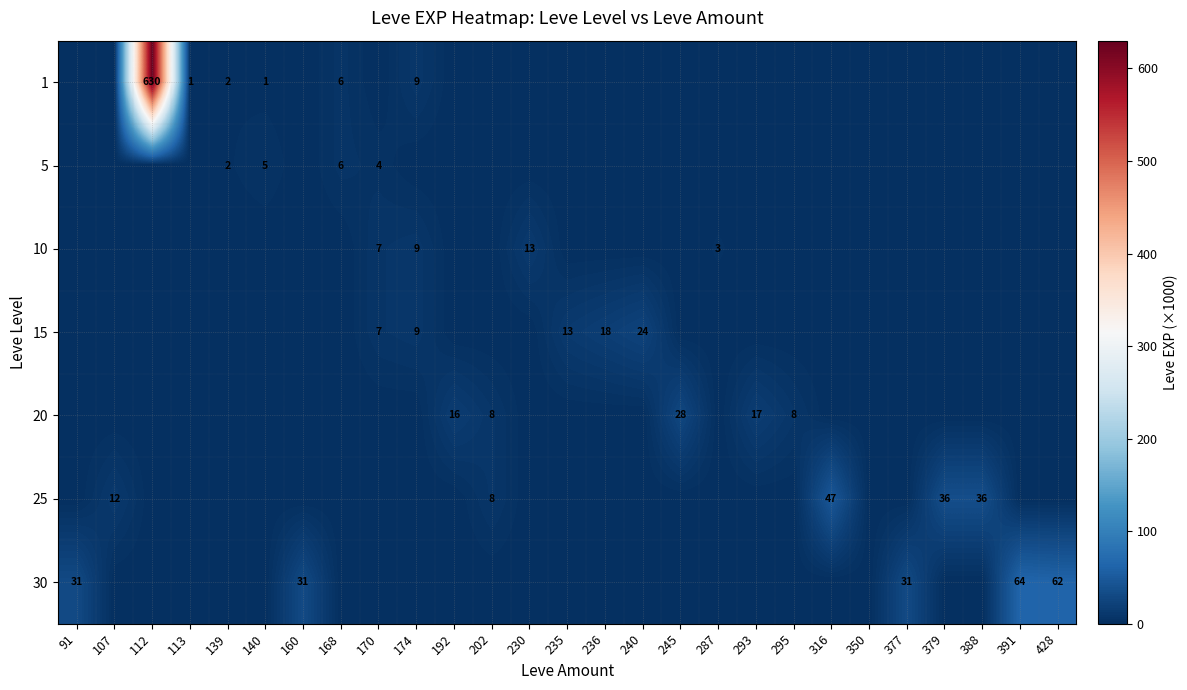

What is the total value across all series at 316?

47